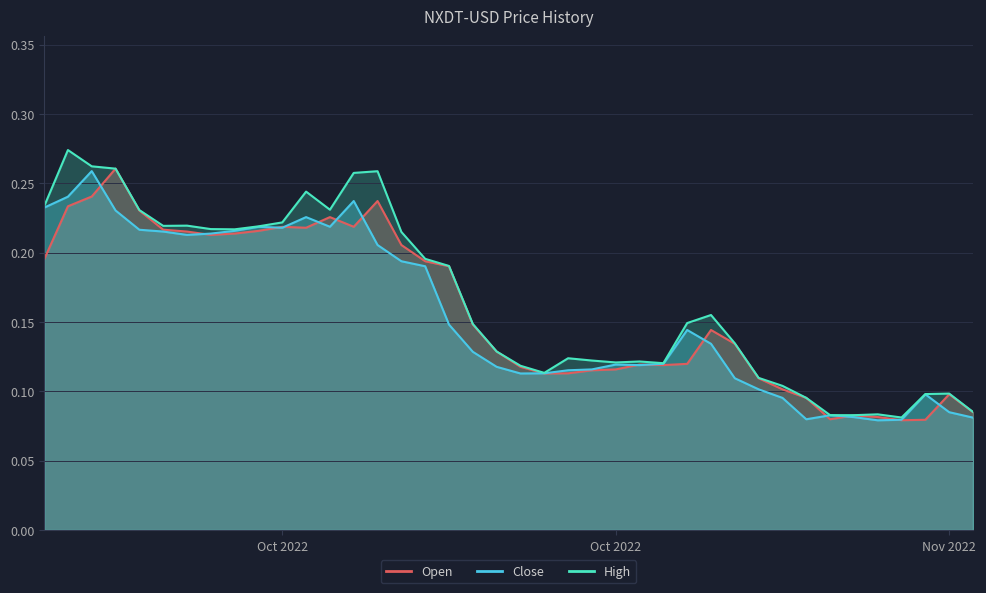

What position from the left is 2022-10-05?

5